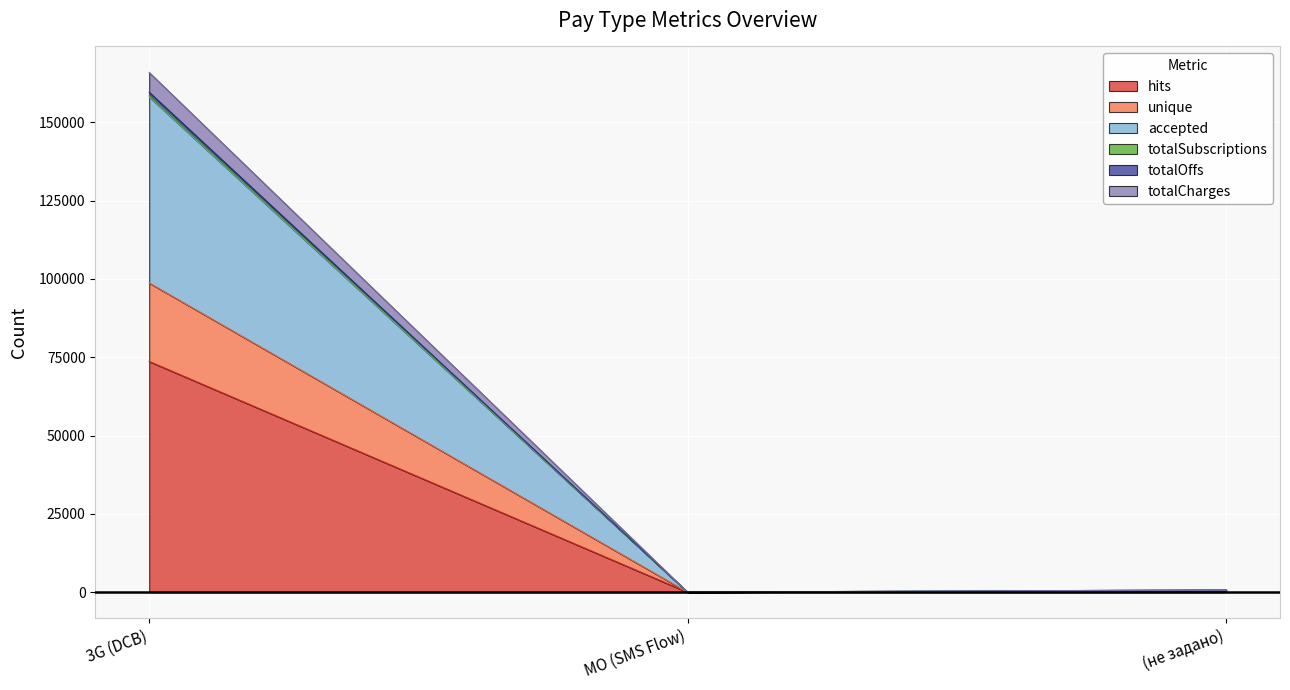

What is the difference between the totalOffs values at MO (SMS Flow) and (не задано)?

703